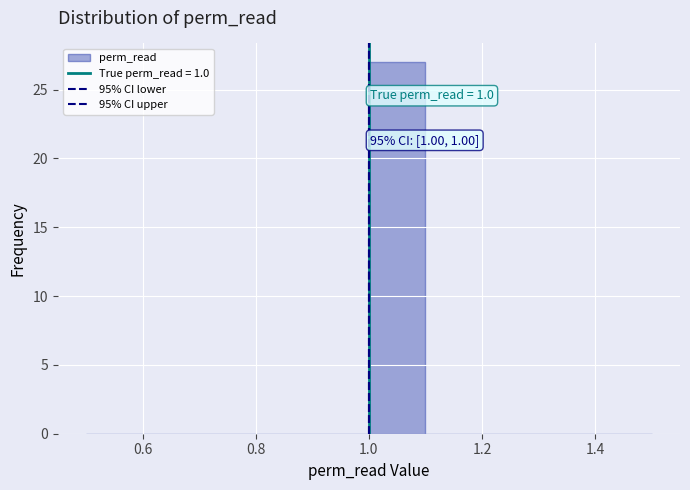

Over which range of the x-axis is the bar tallest?

1.0 to 1.1